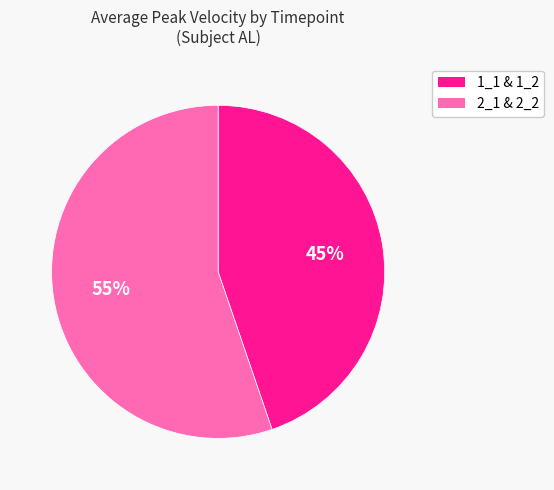

To the nearest percent, what is the difference between the largest and smallest slice percentages?

10%